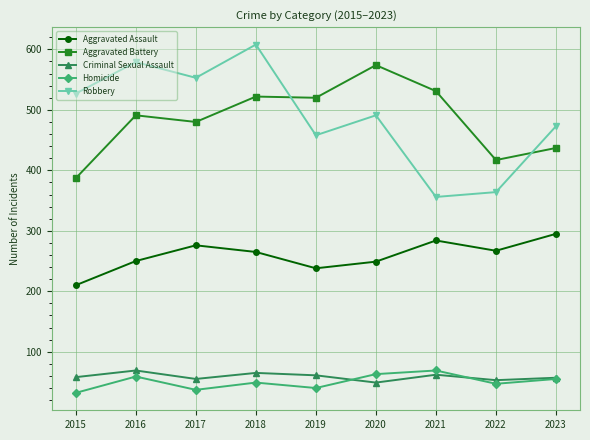

True or false: Aggravated Assault and Aggravated Battery cross at least once.

False